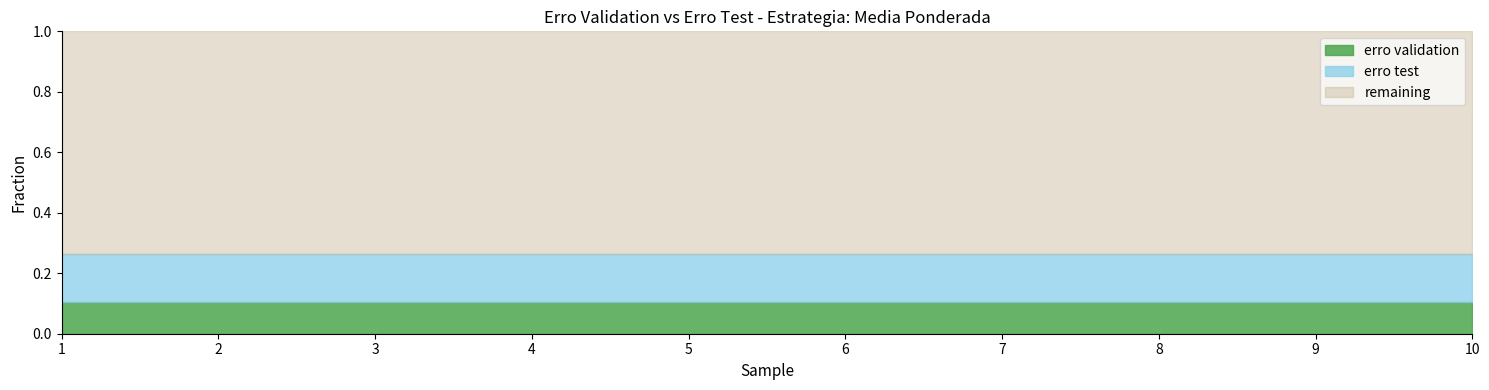

Which series has the largest range (max minus min)?

erro validation